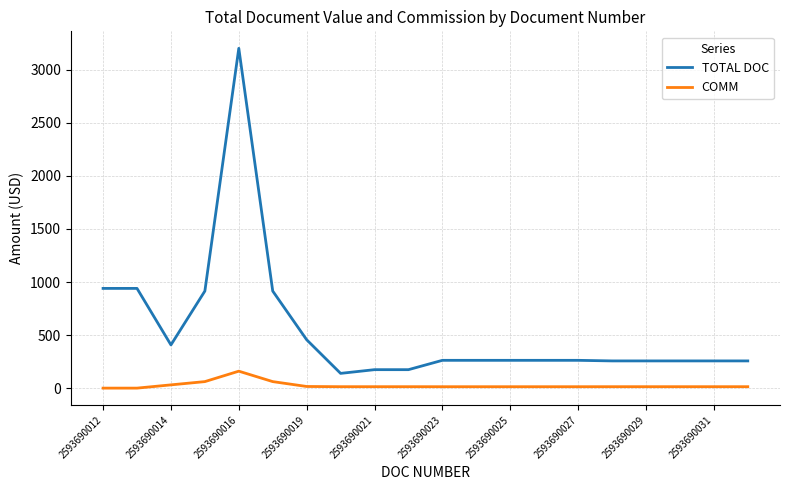

What is the greatest value displayed?

3203.0